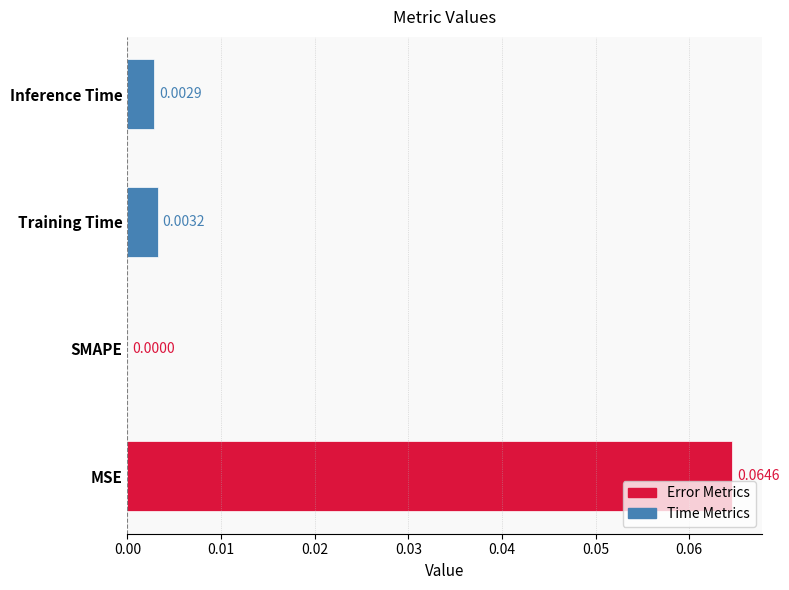

How many values exceed 0?

3